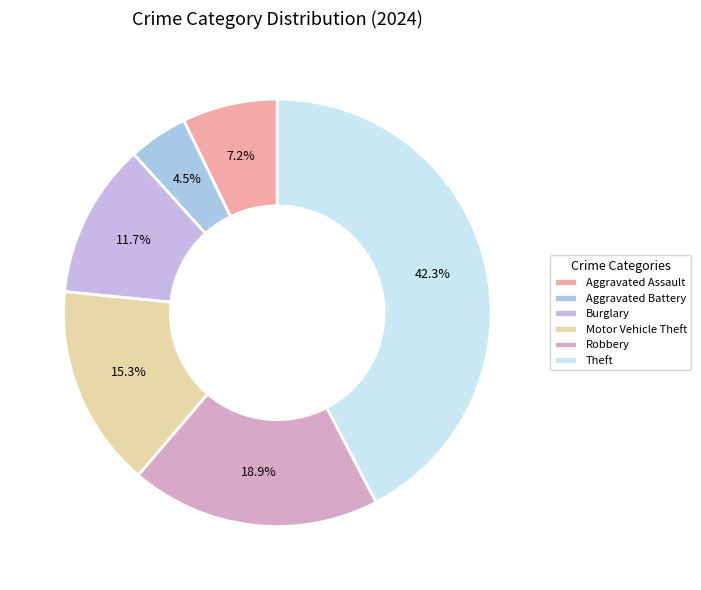

Is there any slice that represents more than half of the pie?

No